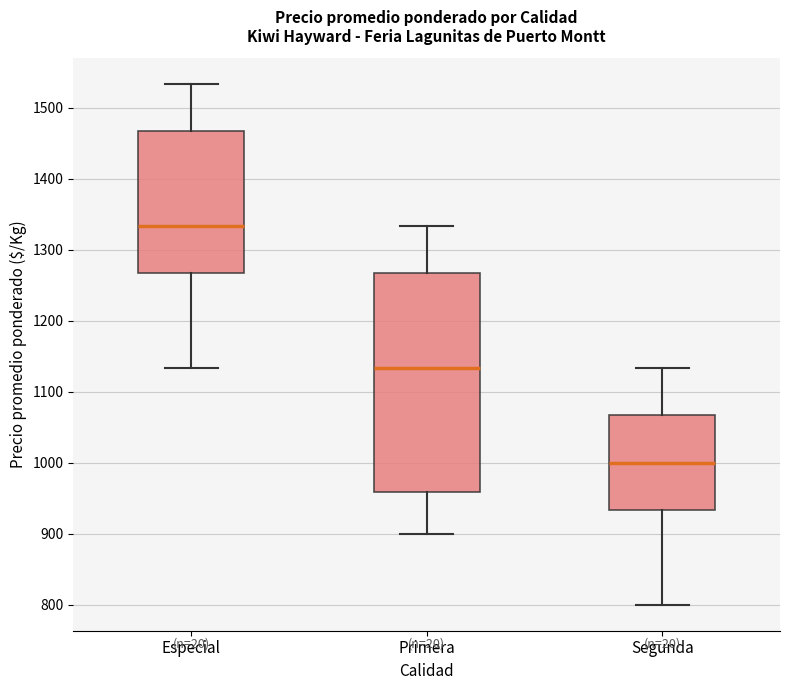

Where does the median line of the box for Primera sit on the y-axis? The values are not printed on the chart, so give them approximately, as read against the axis.

1130